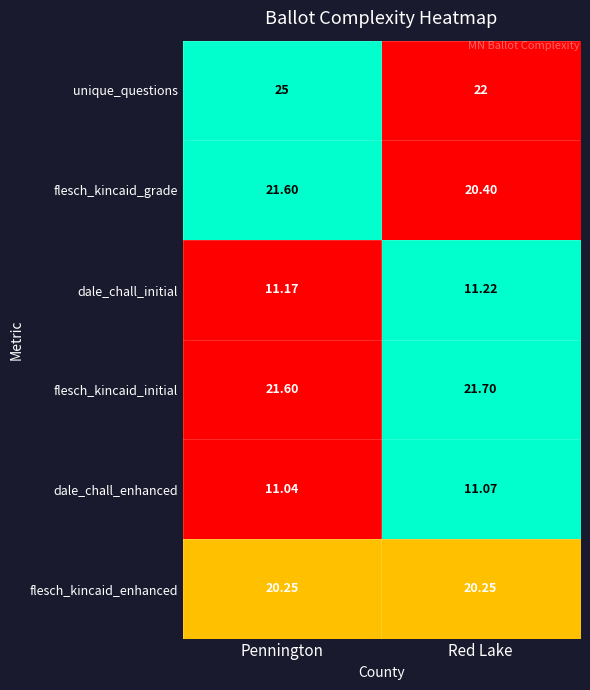

List the series in order of their peak value, lowest first.

dale_chall_enhanced, dale_chall_initial, flesch_kincaid_enhanced, flesch_kincaid_grade, flesch_kincaid_initial, unique_questions